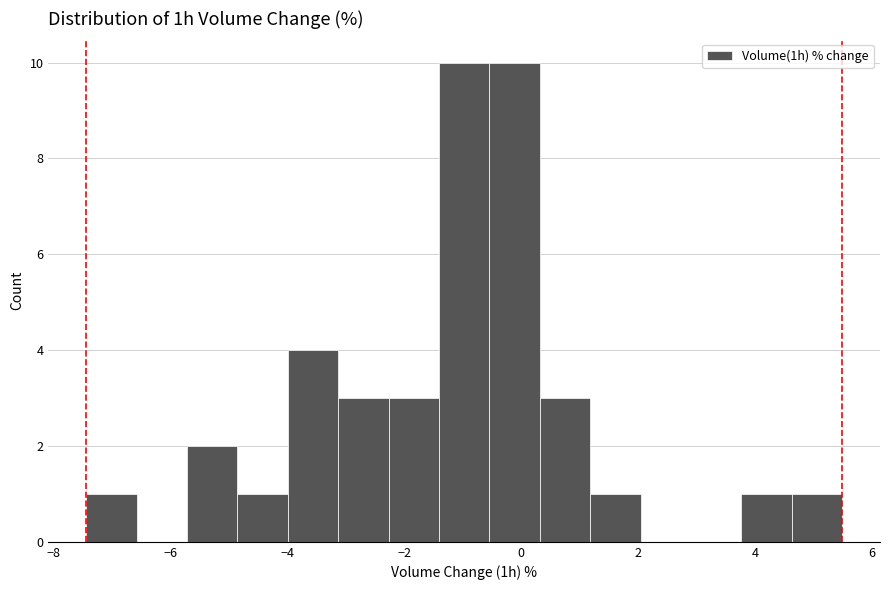

Reading left to right, transcribe this chart: for each bar, give the range it covers on the x-axis and its height. Neither the bar edges nor the heights are printed on the chart, so give them approximately, as read against the axes.

-7.4 to -6.6: 1
-6.6 to -5.8: 0
-5.8 to -4.8: 2
-4.8 to -4.0: 1
-4.0 to -3.2: 4
-3.2 to -2.2: 3
-2.2 to -1.4: 3
-1.4 to -0.6: 10
-0.6 to 0.4: 10
0.4 to 1.2: 3
1.2 to 2.0: 1
2.0 to 3.0: 0
3.0 to 3.8: 0
3.8 to 4.6: 1
4.6 to 5.4: 1